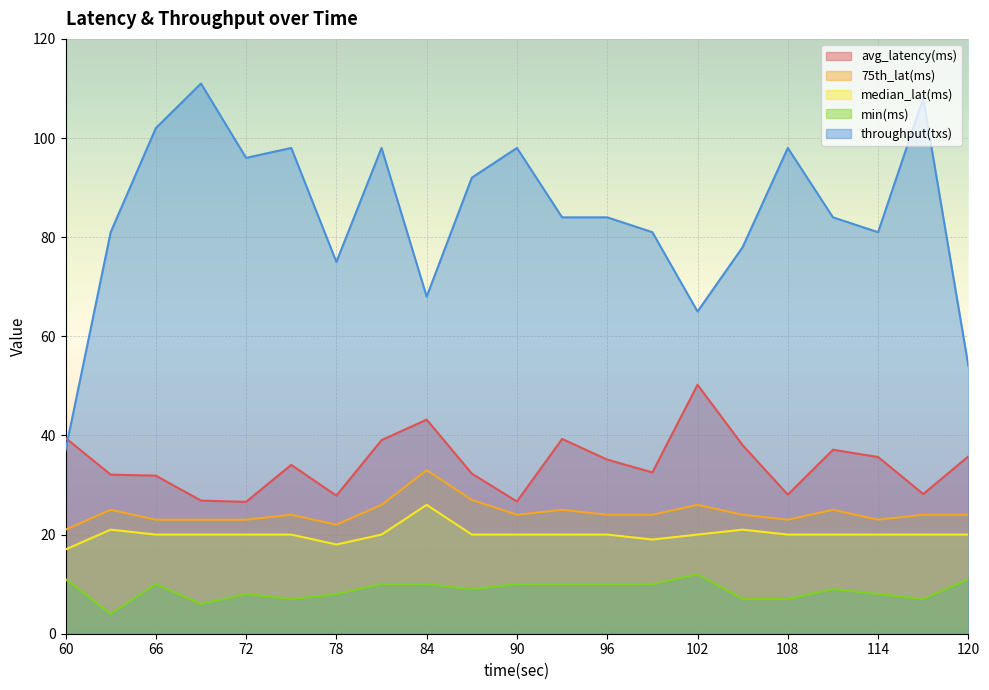

What is the greatest value displayed?

111.0